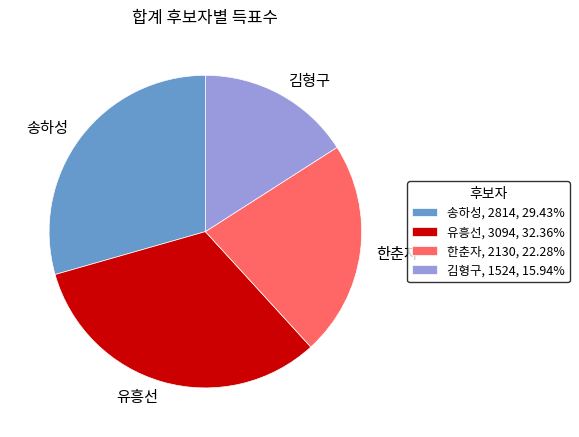

Is the sum of 한춘자, 2130, 22.28% and 유흥선, 3094, 32.36% greater than half?

Yes